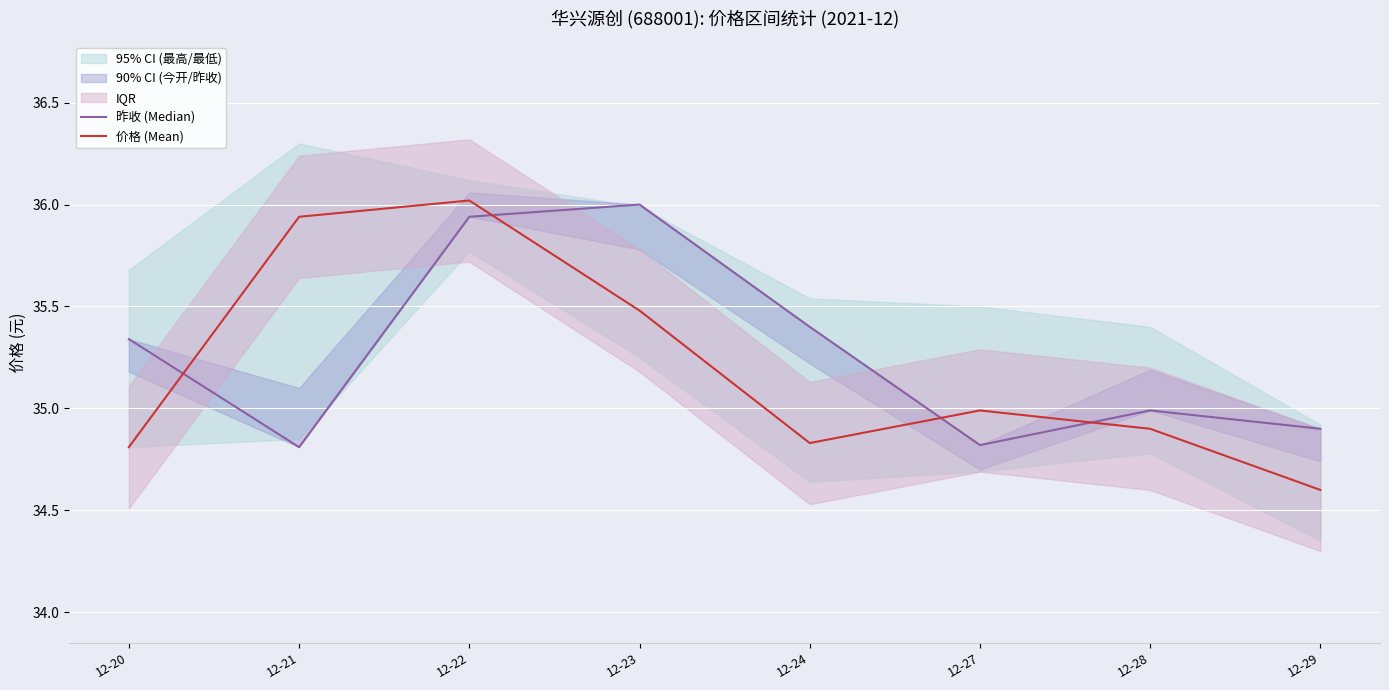

Rank the series by their average value, from highest to lowest.

昨收 (Median), 价格 (Mean)